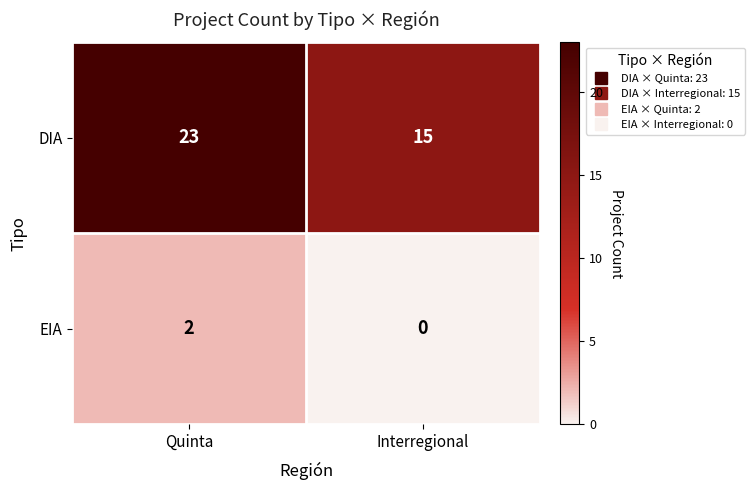

Reading left to right, list all the values displayed in this chart.

DIA: Quinta=23	Interregional=15
EIA: Quinta=2	Interregional=0